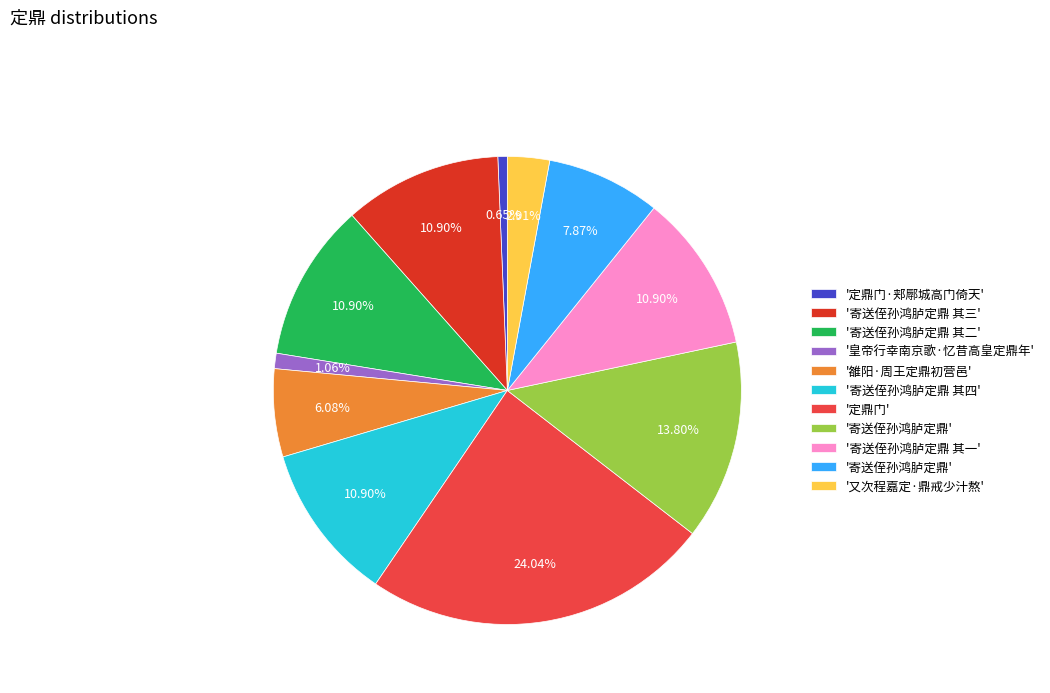

Does any single category account for the majority?

No